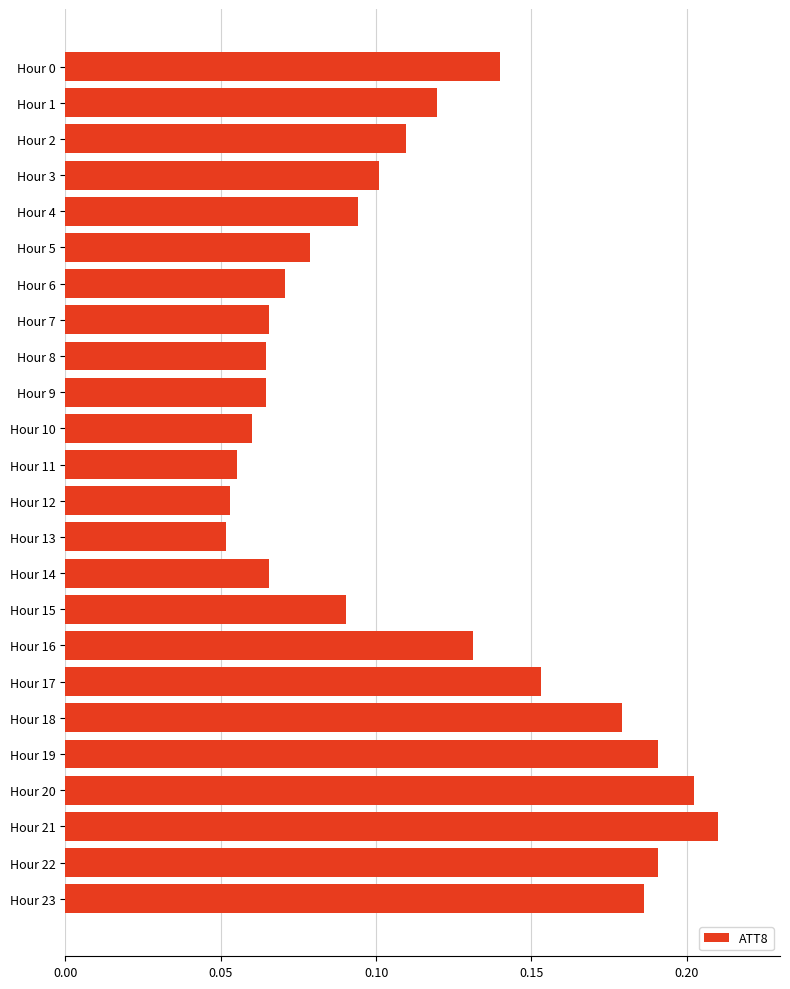

Is it true that the value at Hour 20 is 0.2?

True